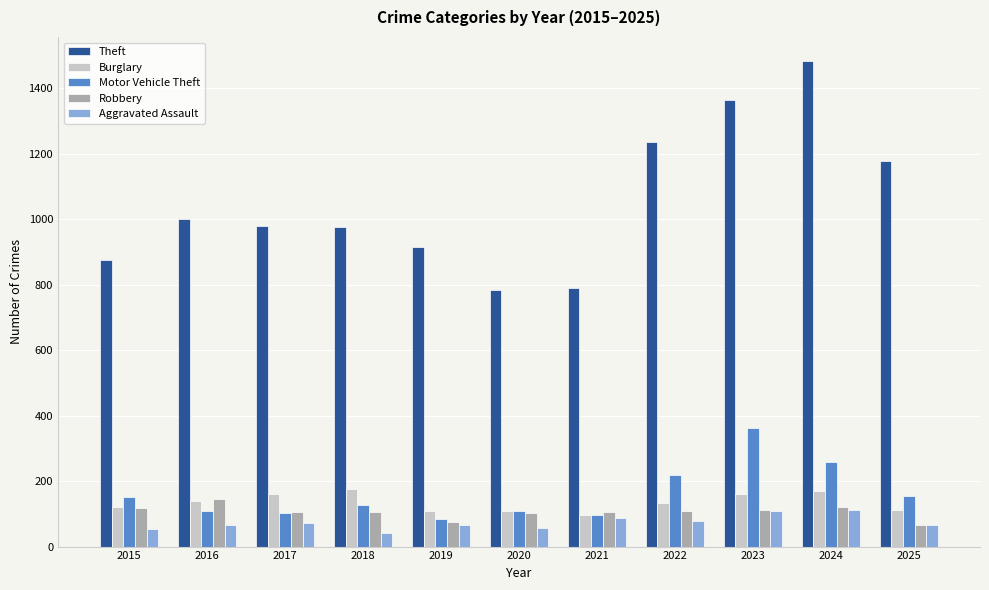

Between 2016 and 2019, which series saw the biggest shift?

Theft